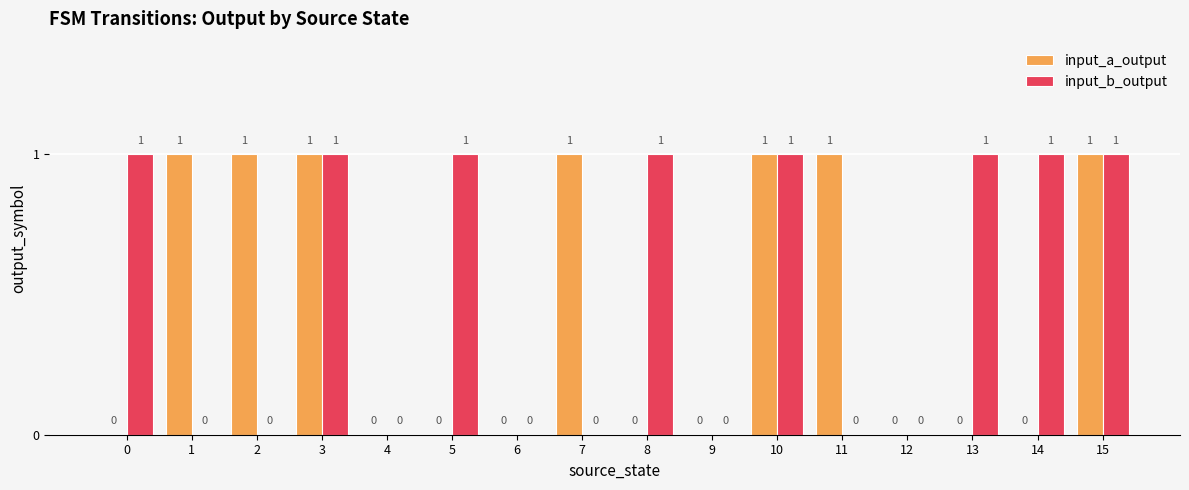

Which series has the largest total across all categories?

input_b_output